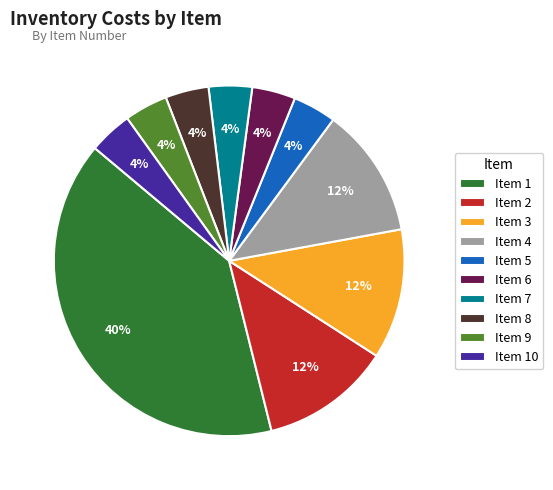

Is there any slice that represents more than half of the pie?

No